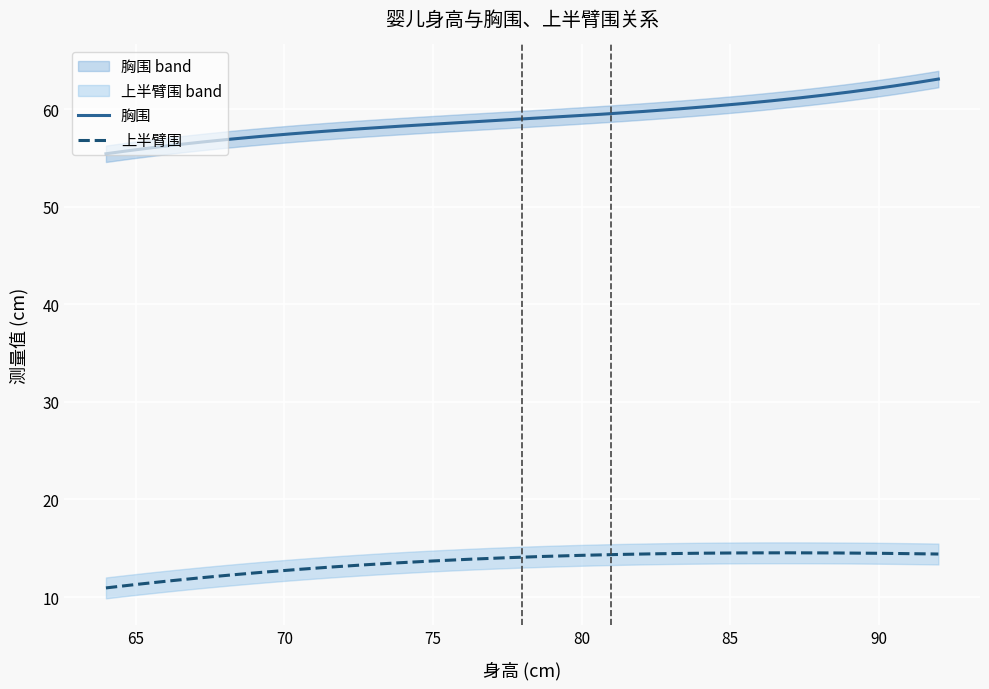

Is it true that 胸围 equals 59.5 at 79?

True